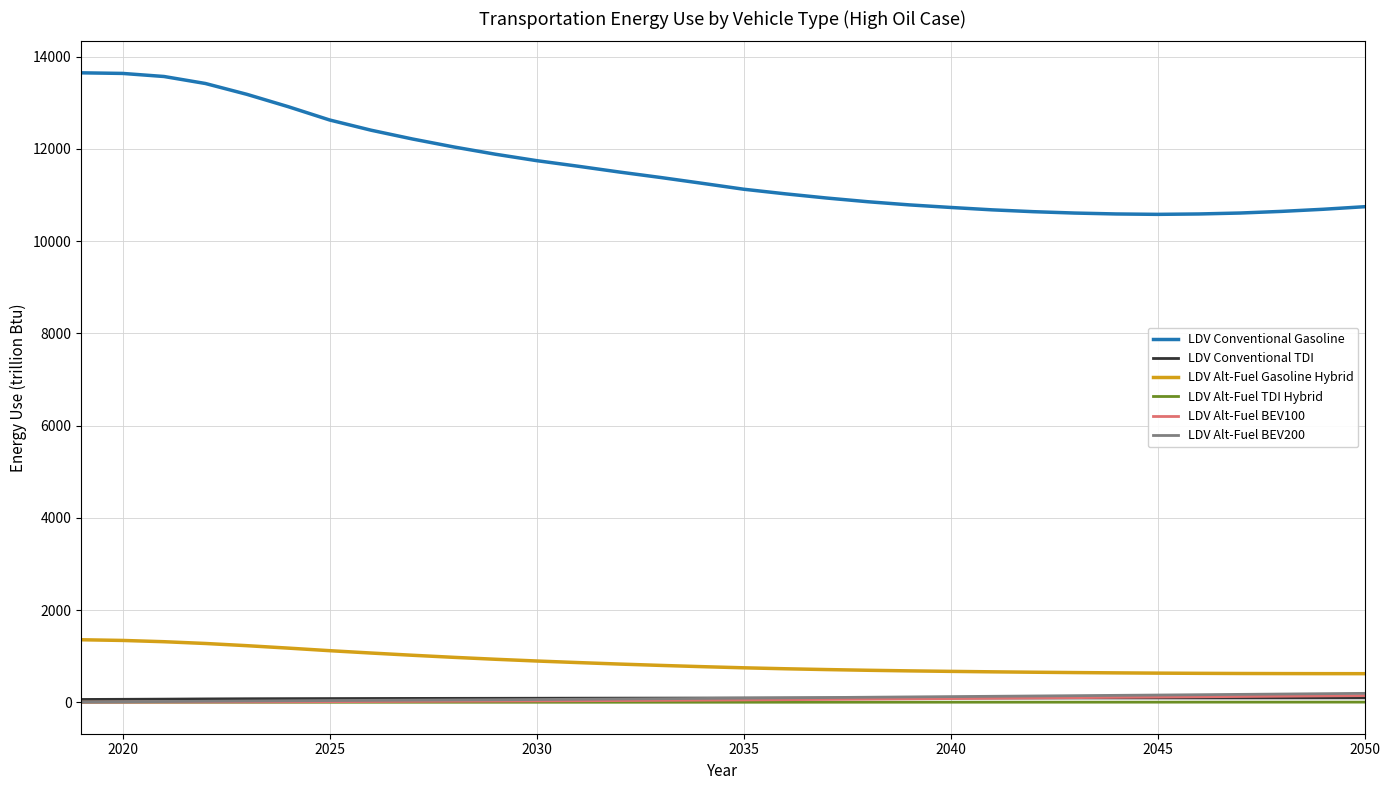

True or false: LDV Conventional Gasoline and LDV Alt-Fuel TDI Hybrid cross at least once.

False